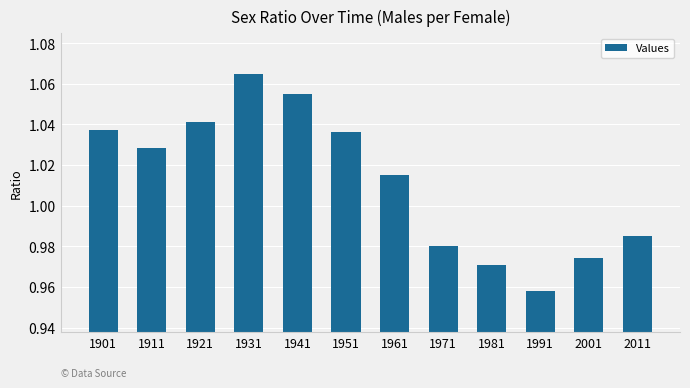

Which has a higher value, 2011 or 1901?

1901